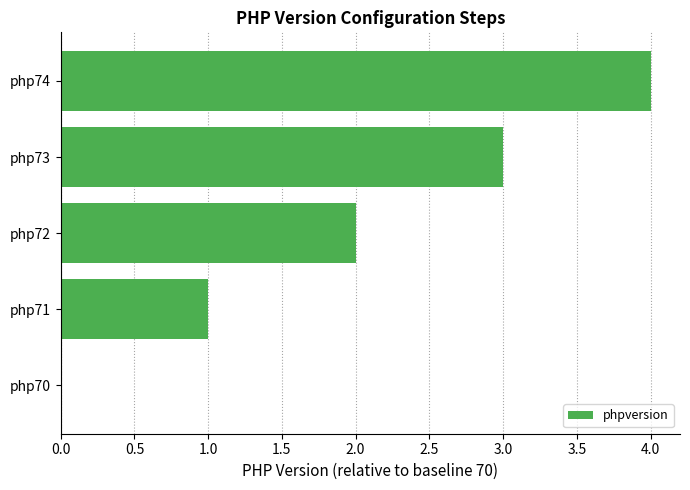

How many values are above zero?

4